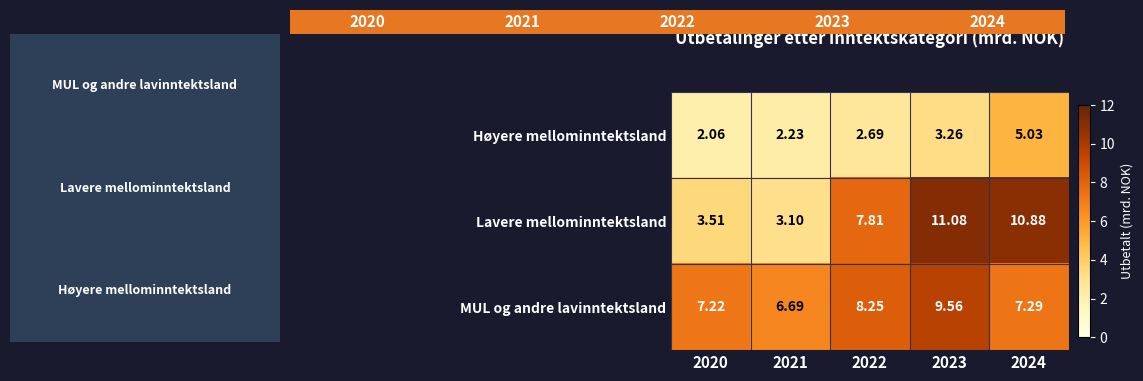

How many distinct data groups are displayed?

3